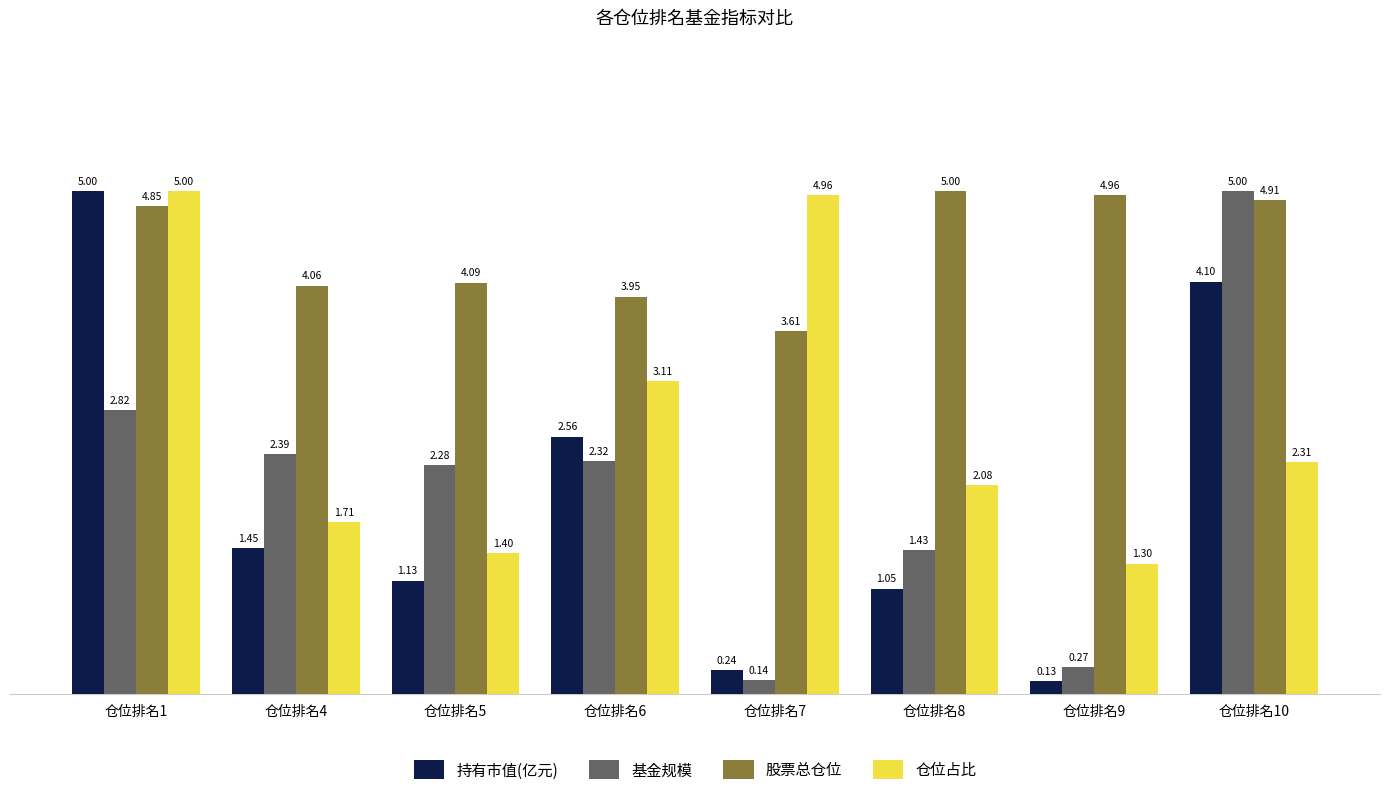

At which label does 仓位占比 first exceed 2?

仓位排名1